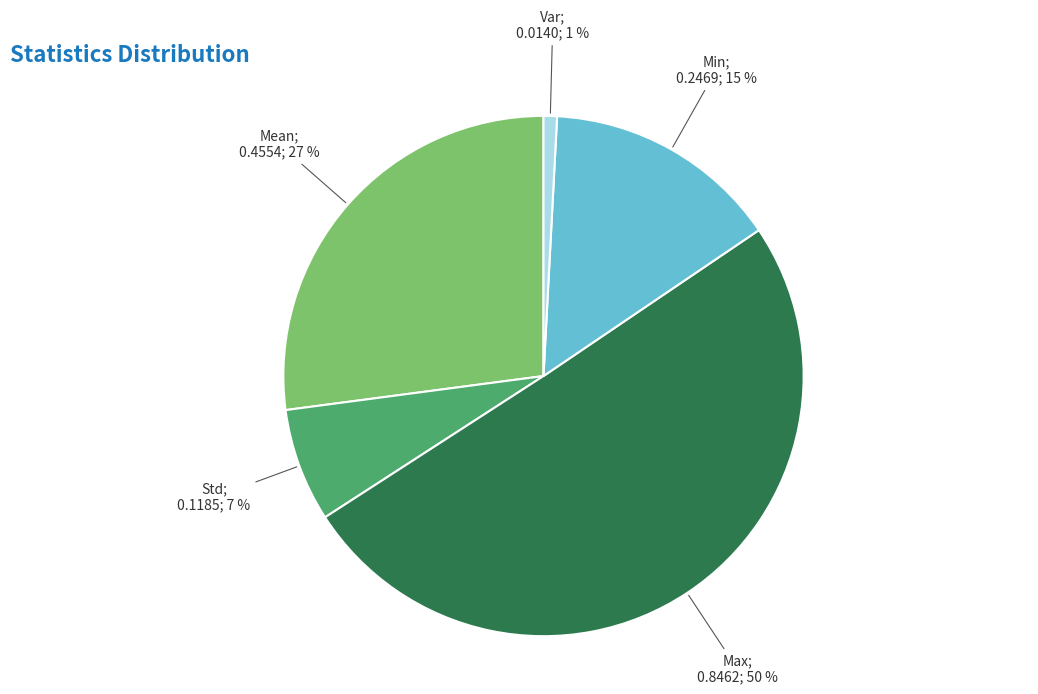

To the nearest percent, what is the average slice percentage?

20%